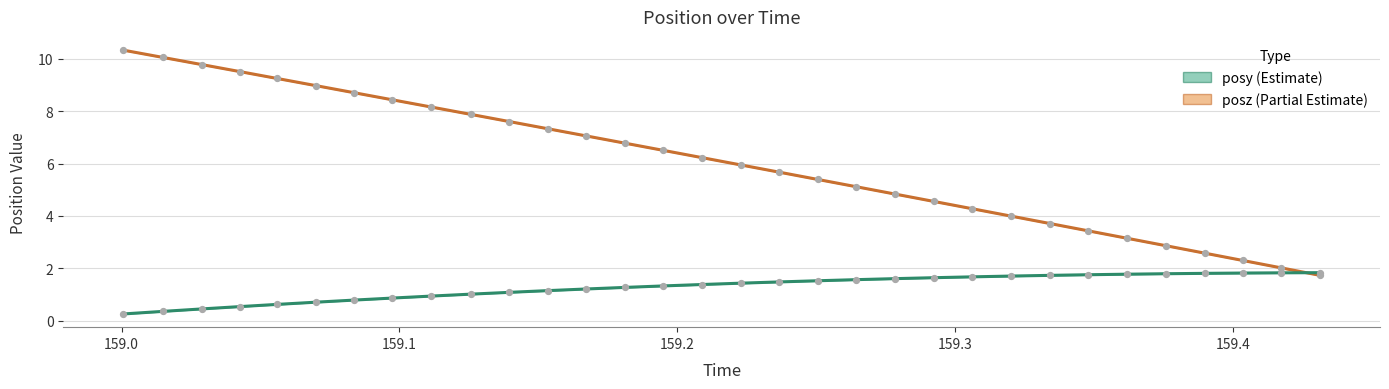

What are all the series names shown in the legend?

posz, posy